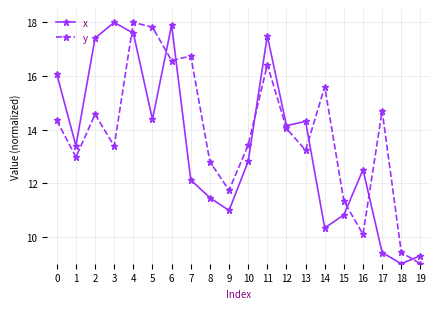

What is the total value across all series at 9?

22.7